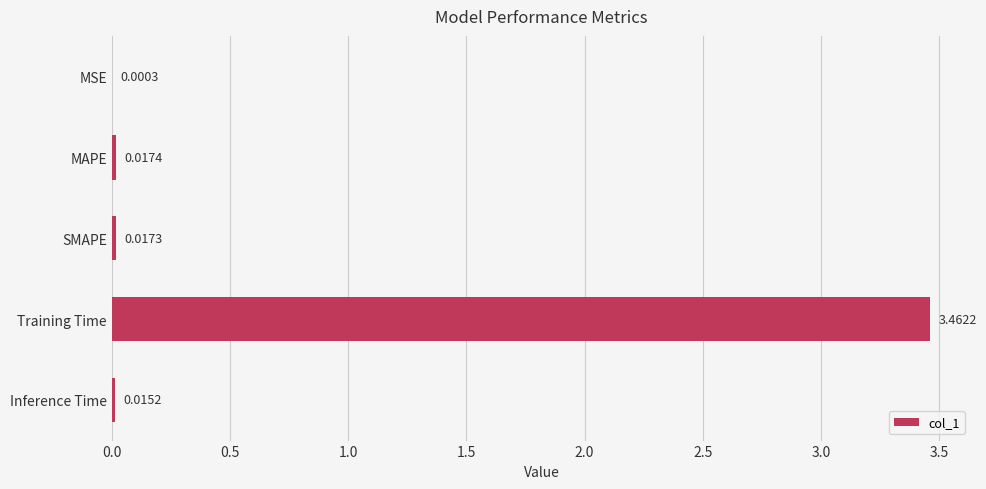

At which category does the chart reach its peak across all series?

Training Time